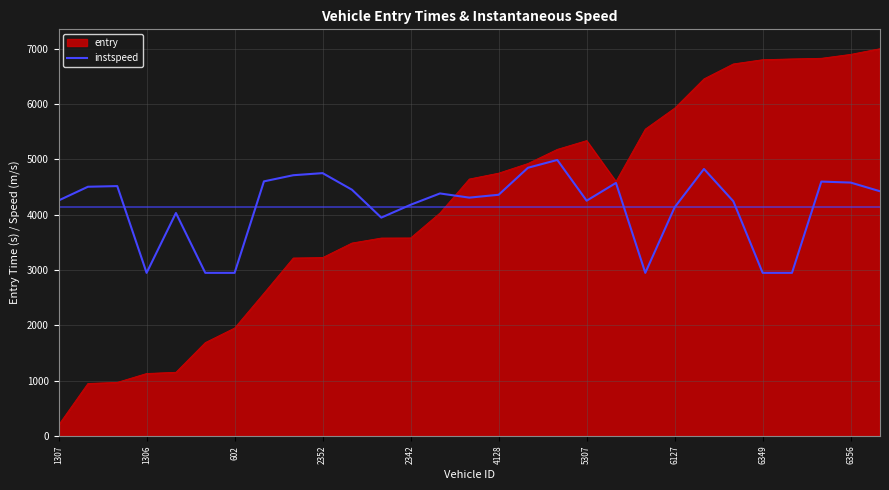

How many lines are shown in the chart?

2